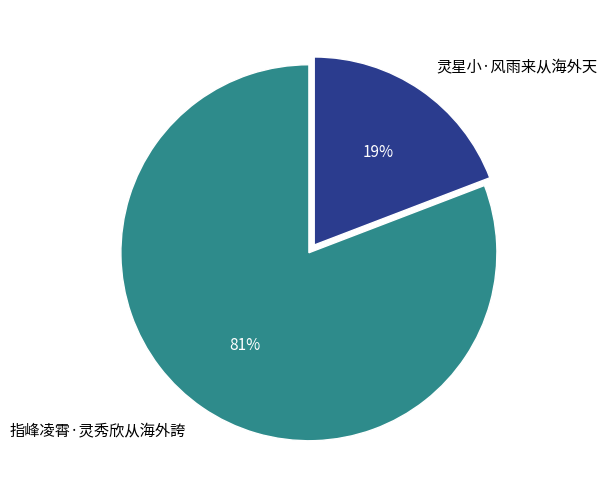

To the nearest percent, what percentage of the pie is 指峰凌霄·灵秀欣从海外誇?

81%